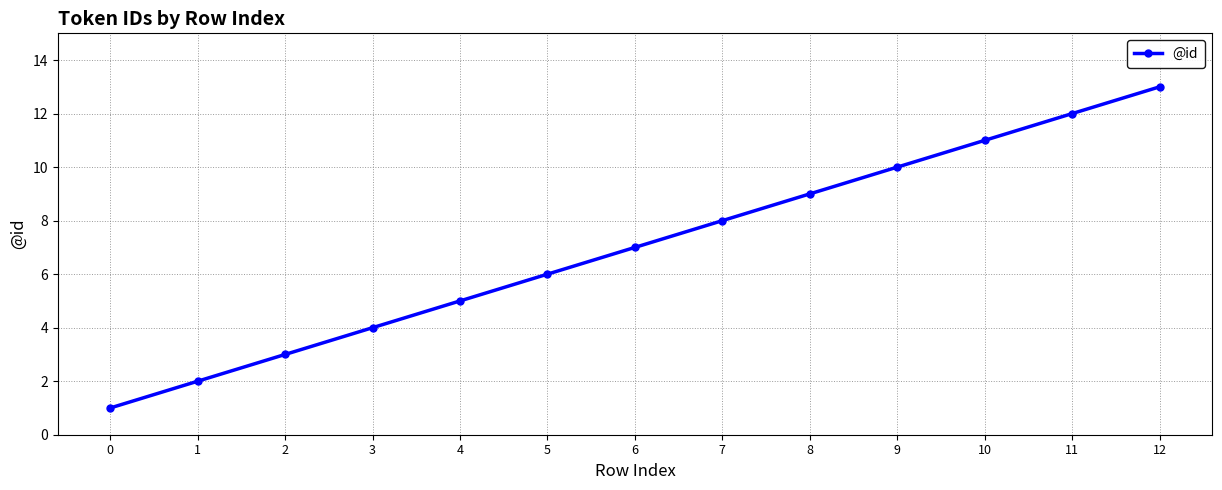

What is the difference between the values at 7 and 4?

3